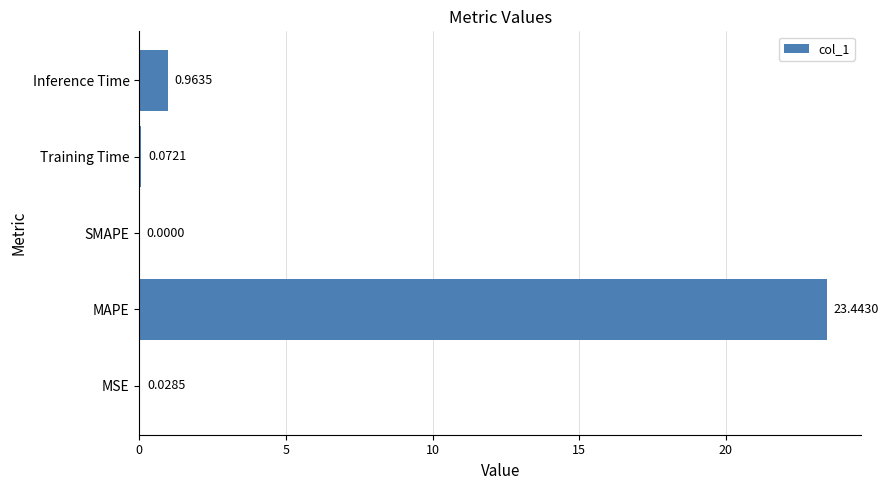

What is the average value?

4.9